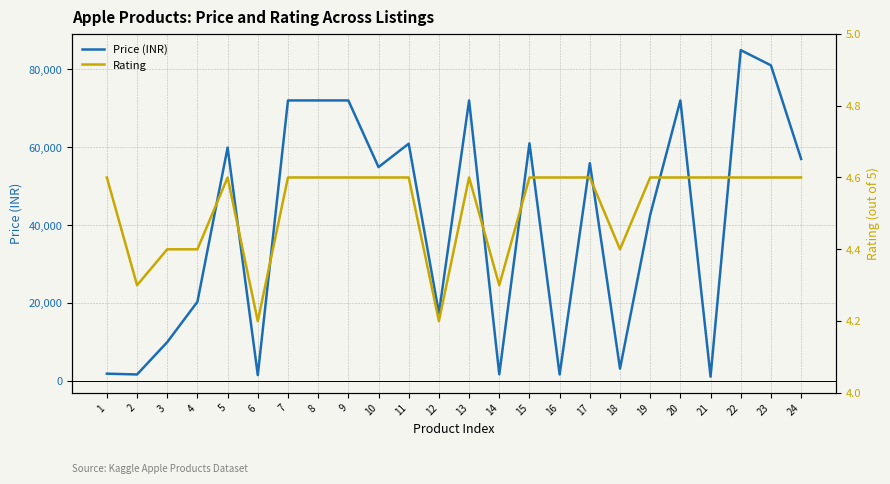

What are all the series names shown in the legend?

Price (INR), Rating